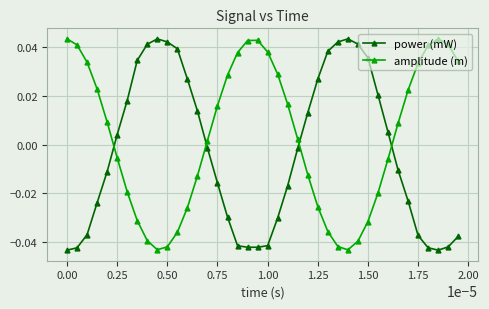

True or false: power (mW) and amplitude (m) cross at least once.

True